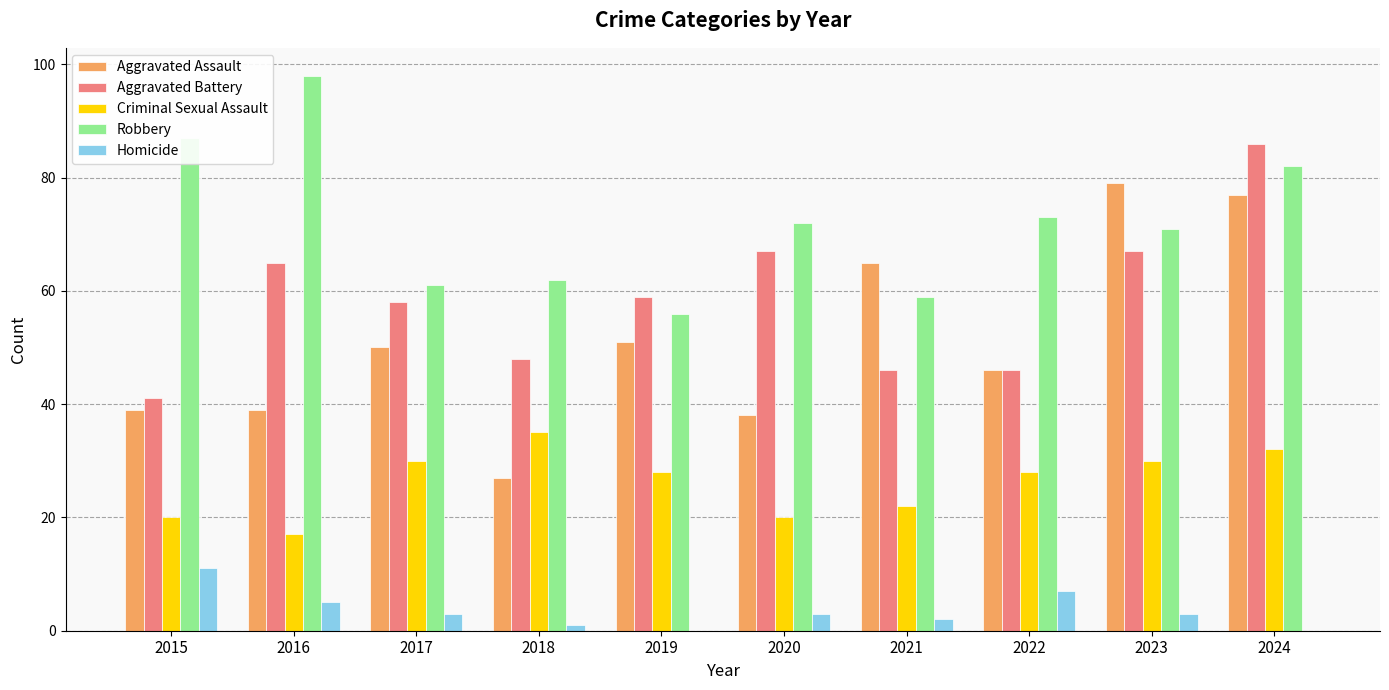

At which label does Homicide first exceed 3?

2015